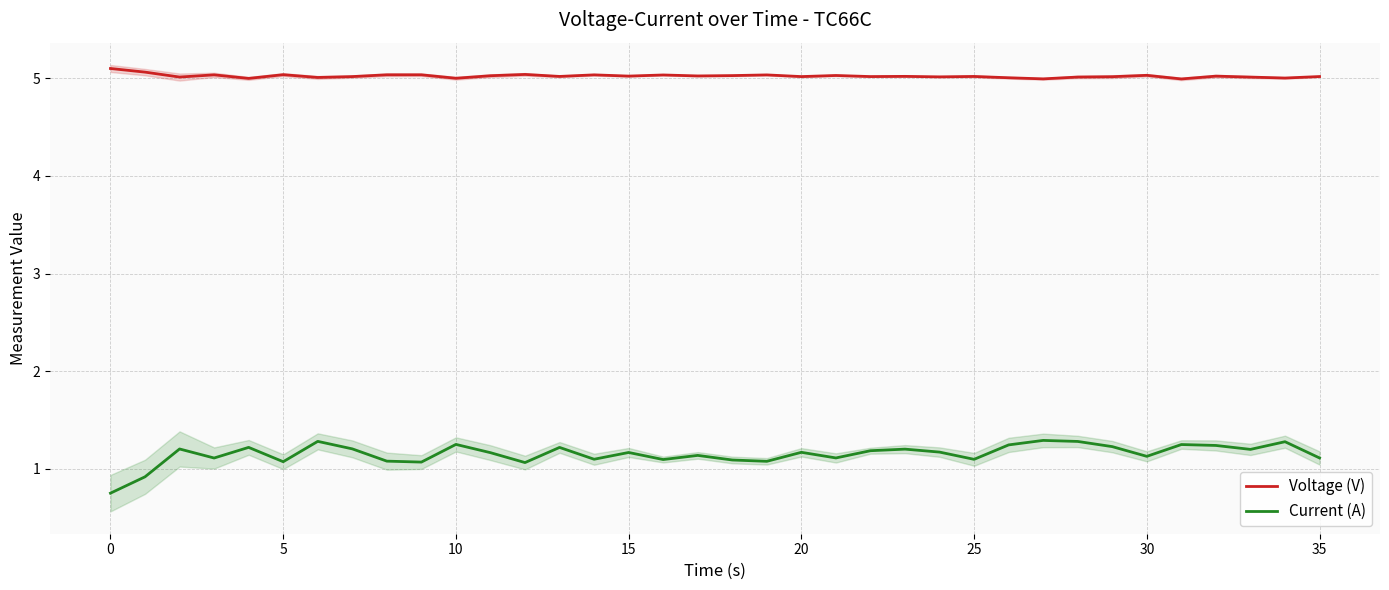

Reading left to right, list all the values displayed in this chart.

Voltage (V): 5.1	5.1	5.0	5.0	5.0	5.0	5.0	5.0	5.0	5.0	5.0	5.0	5.0	5.0	5.0	5.0	5.0	5.0	5.0	5.0	5.0	5.0	5.0	5.0	5.0	5.0	5.0	5.0	5.0	5.0	5.0	5.0	5.0	5.0	5.0	5.0
Current (A): 0.8	0.9	1.2	1.1	1.2	1.1	1.3	1.2	1.1	1.1	1.3	1.2	1.1	1.2	1.1	1.2	1.1	1.1	1.1	1.1	1.2	1.1	1.2	1.2	1.2	1.1	1.2	1.3	1.3	1.2	1.1	1.2	1.2	1.2	1.3	1.1